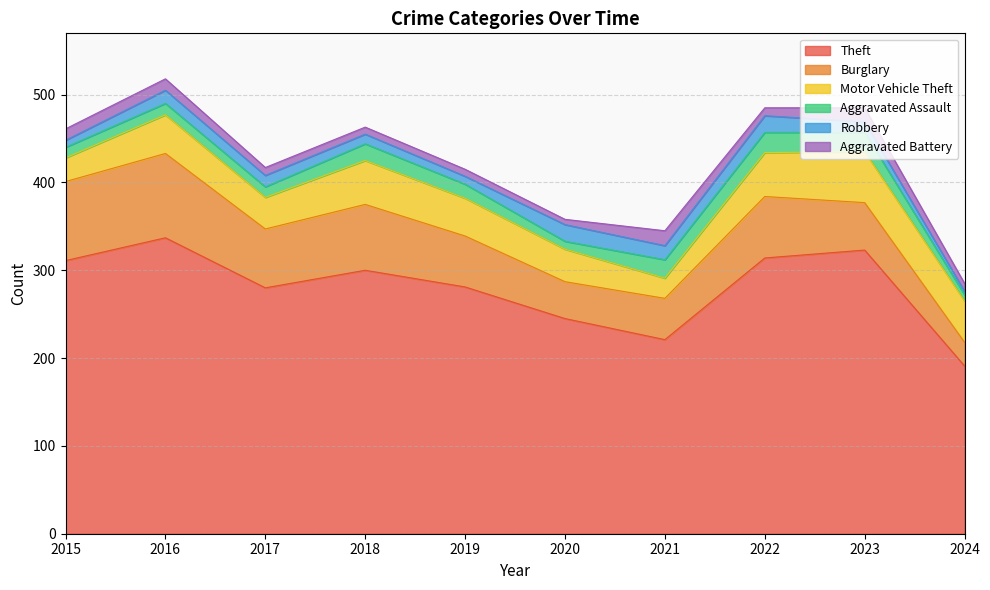

What is the difference between the maximum and second lowest values in the Robbery series?

11